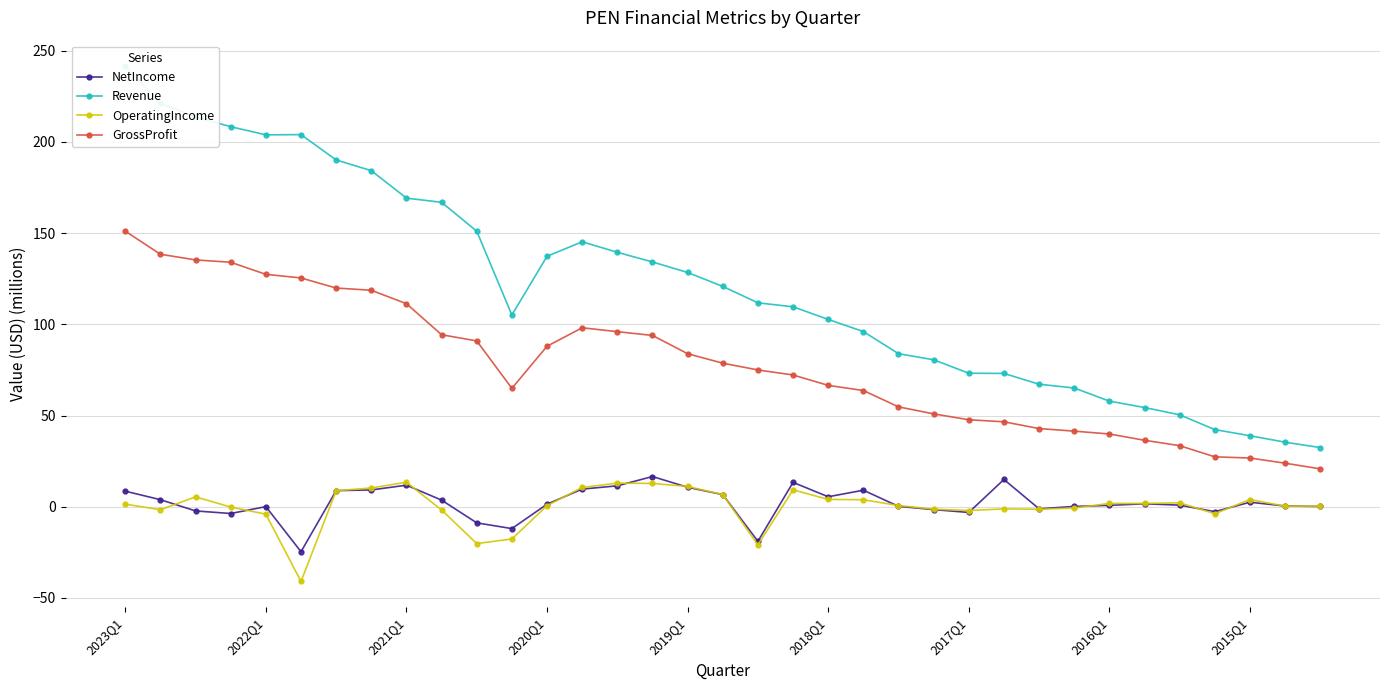

In OperatingIncome, how many points are lower than both neighbors (excluding endpoints)?

8